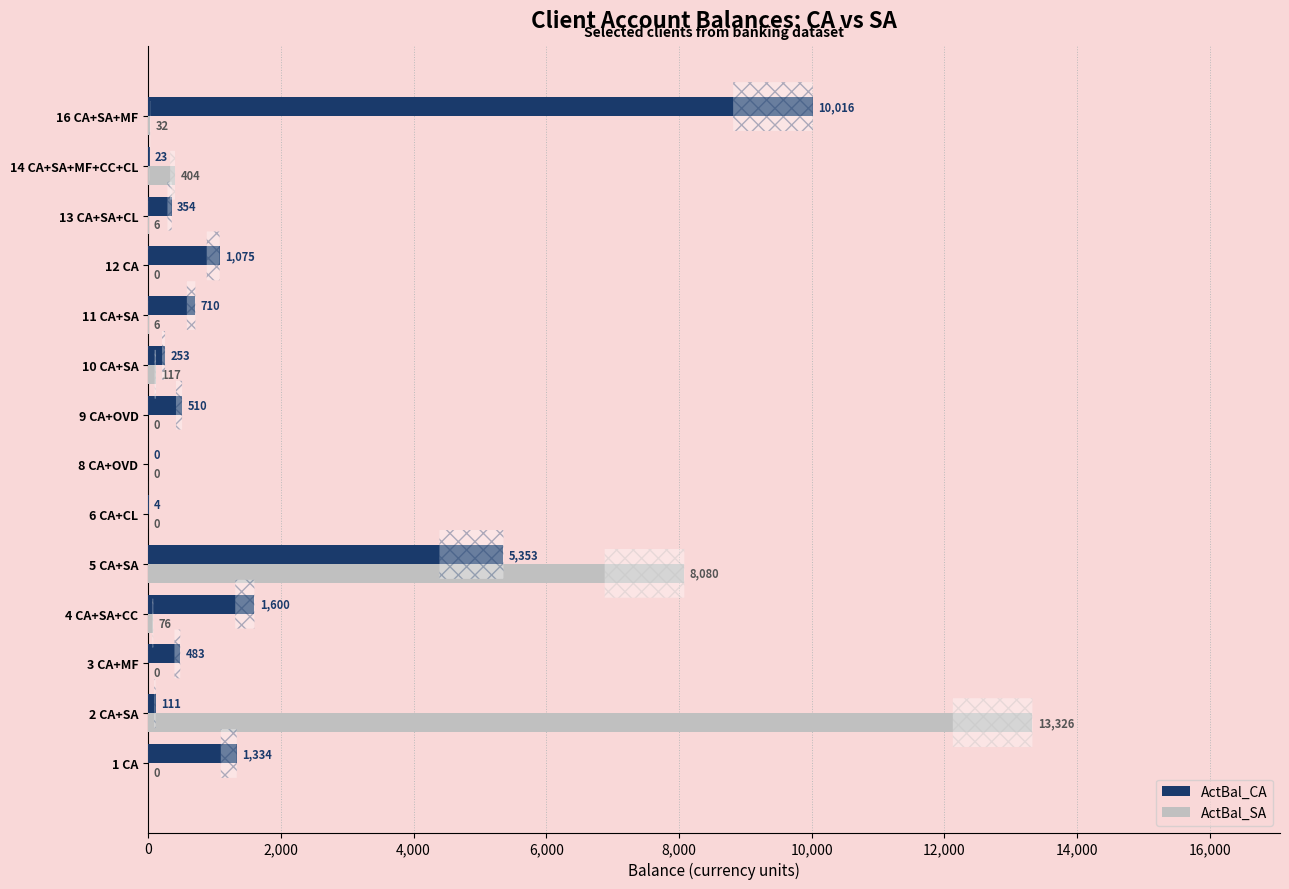

Which series has the largest range (max minus min)?

ActBal_SA